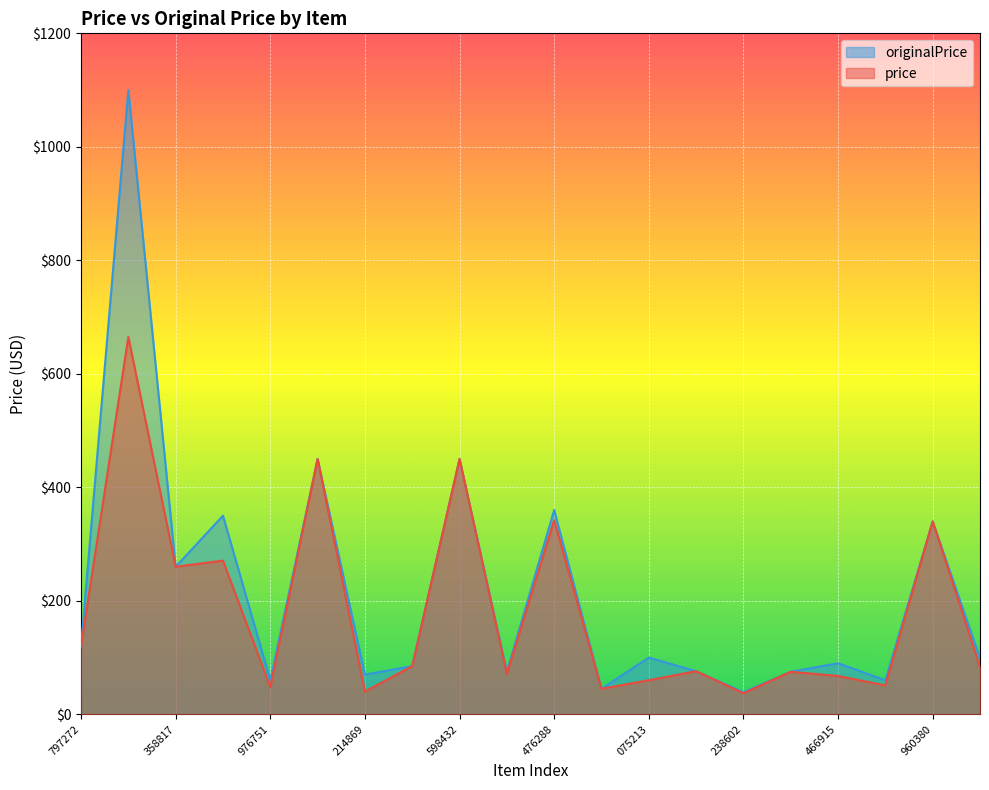

The value of price at m55820655828 is 85.0. True or false?

True